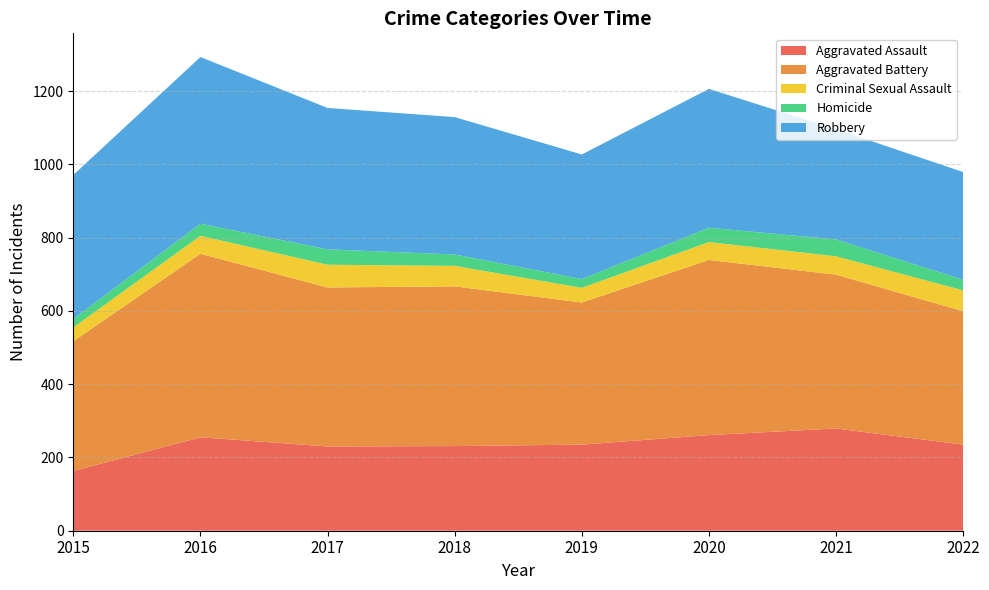

Reading left to right, extract all data points from this chart.

Aggravated Assault: 2015=163	2016=255	2017=230	2018=231	2019=235	2020=261	2021=279	2022=235
Aggravated Battery: 2015=354	2016=501	2017=434	2018=436	2019=388	2020=478	2021=420	2022=364
Criminal Sexual Assault: 2015=38	2016=49	2017=62	2018=56	2019=40	2020=49	2021=50	2022=57
Homicide: 2015=23	2016=33	2017=42	2018=31	2019=24	2020=39	2021=46	2022=29
Robbery: 2015=393	2016=455	2017=386	2018=375	2019=340	2020=379	2021=301	2022=294